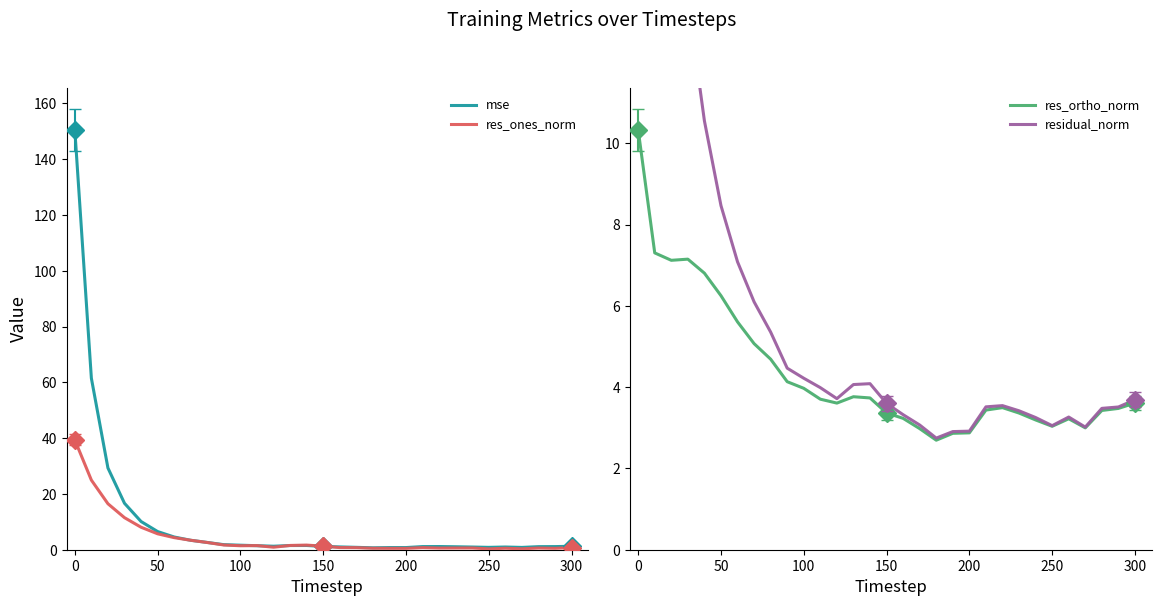

List the series in order of their peak value, highest first.

mse, residual_norm, res_ones_norm, res_ortho_norm